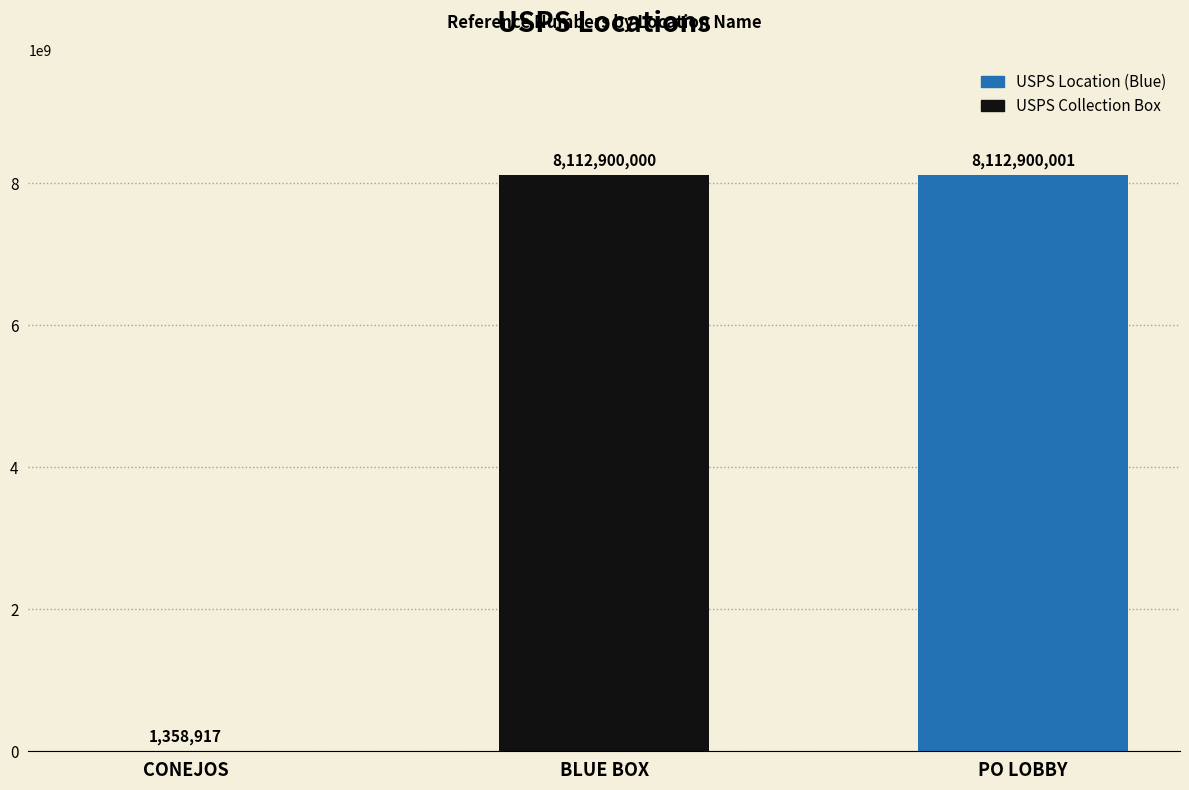

What is the change in value from CONEJOS to USPS COLLECTION BOX - BLUE BOX?

+8111541083